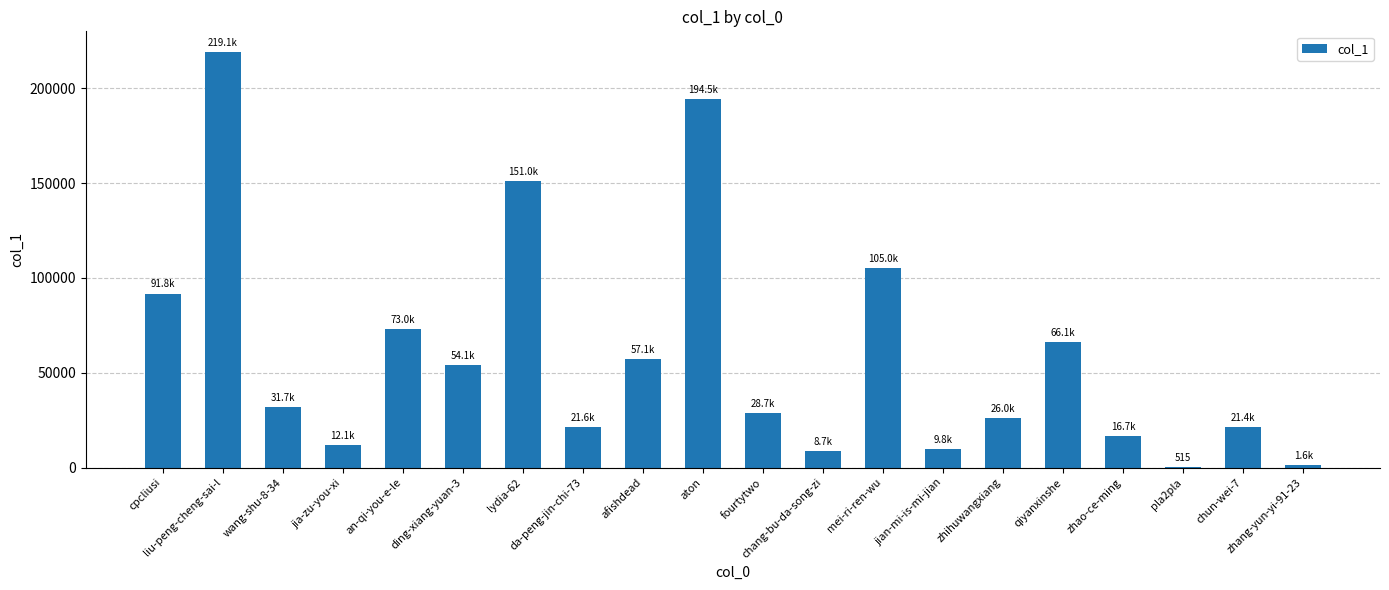

What is the sum of all values?

1190508